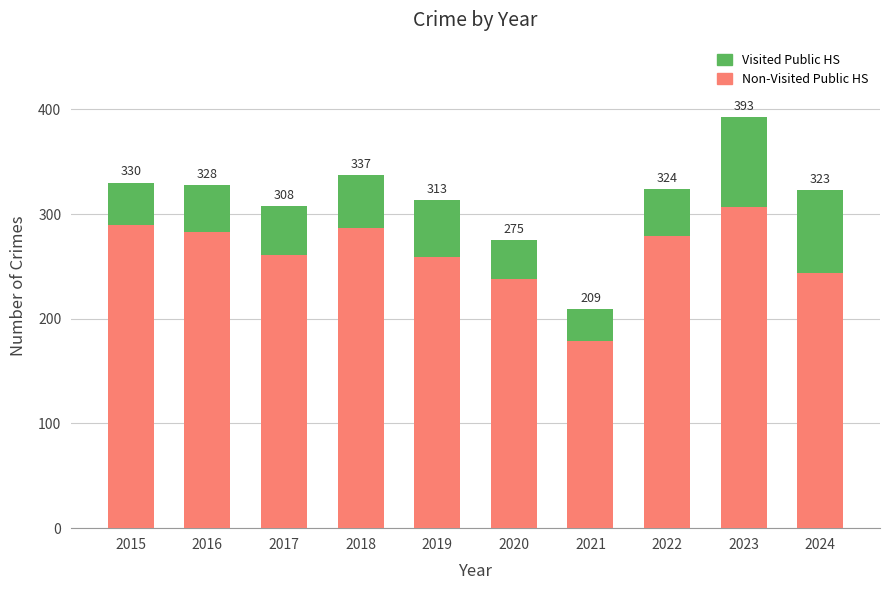

What are all the series names shown in the legend?

Visited Public HS, Non-Visited Public HS